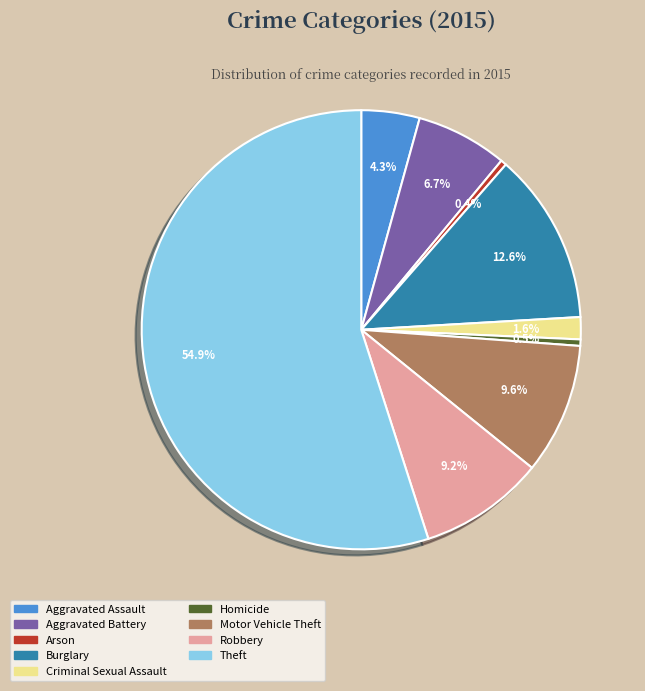

What percentage is the Burglary slice, to the nearest percent?

13%